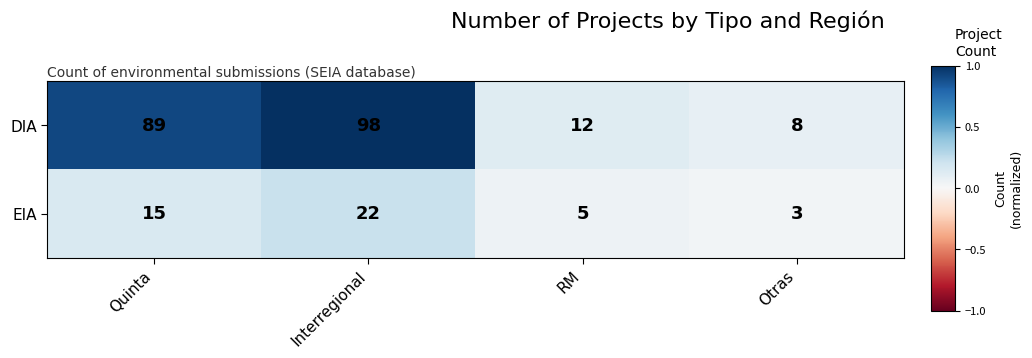

Which label corresponds to the largest value in the chart?

Interregional